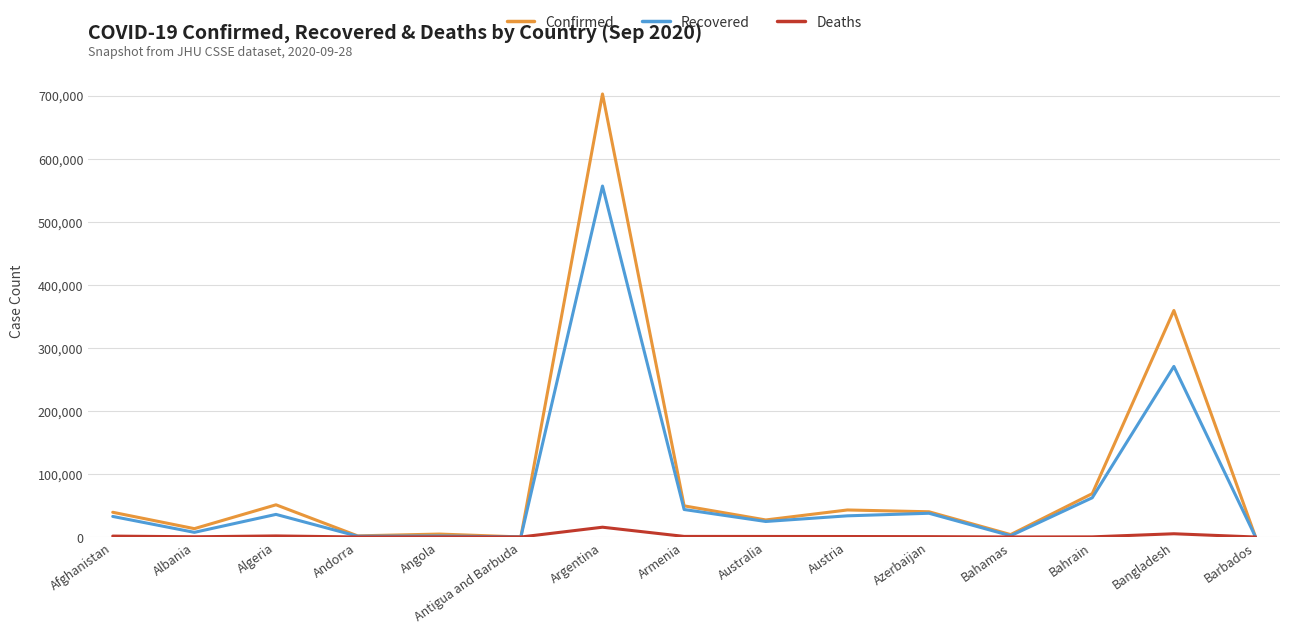

What is the minimum value for Deaths?

3